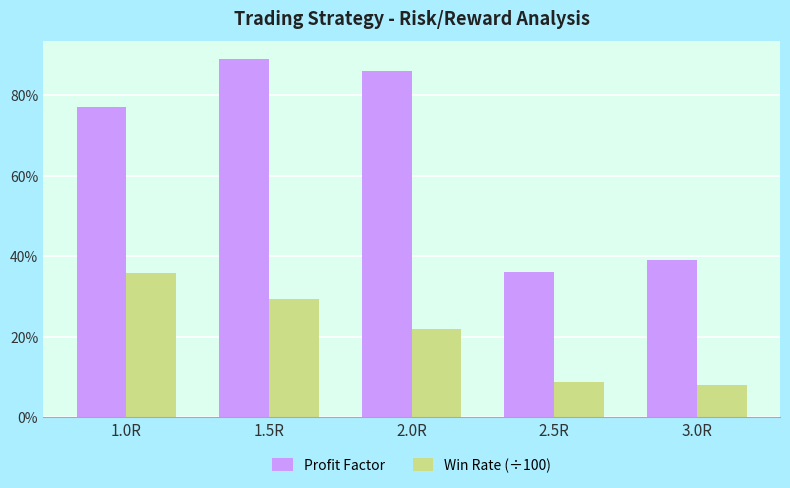

Reading left to right, extract all data points from this chart.

Profit Factor: 1.0R=0.8	1.5R=0.9	2.0R=0.9	2.5R=0.4	3.0R=0.4
Win Rate (÷100): 1.0R=0.4	1.5R=0.3	2.0R=0.2	2.5R=0.1	3.0R=0.1